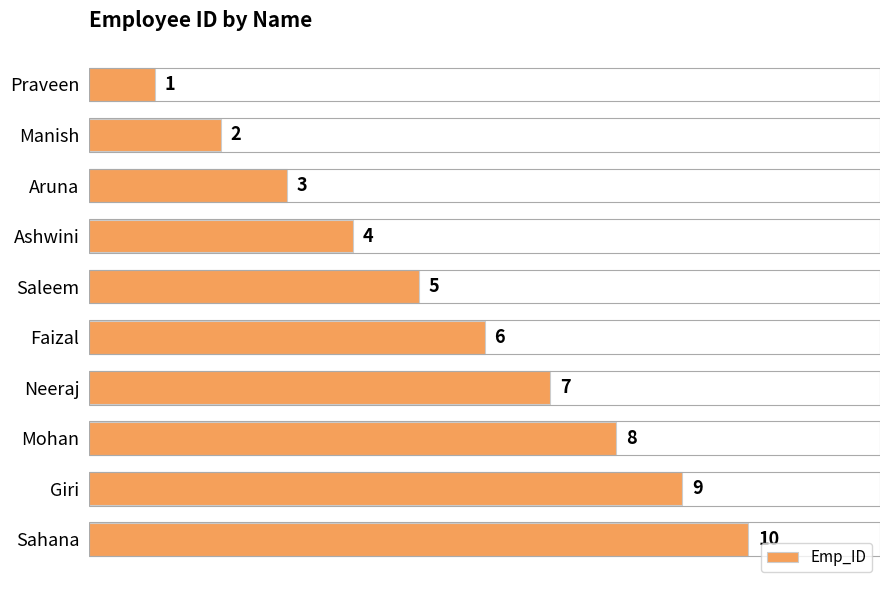

List the labels in order of value, largest first.

Sahana, Giri, Mohan, Neeraj, Faizal, Saleem, Ashwini, Aruna, Manish, Praveen